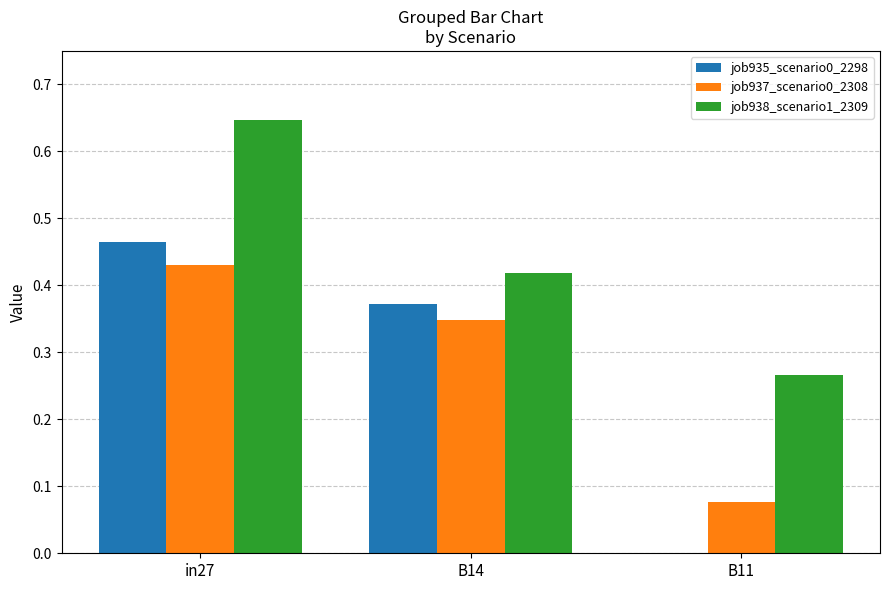

Is it true that job935_scenario0_2298 equals 0.0 at B11?

True